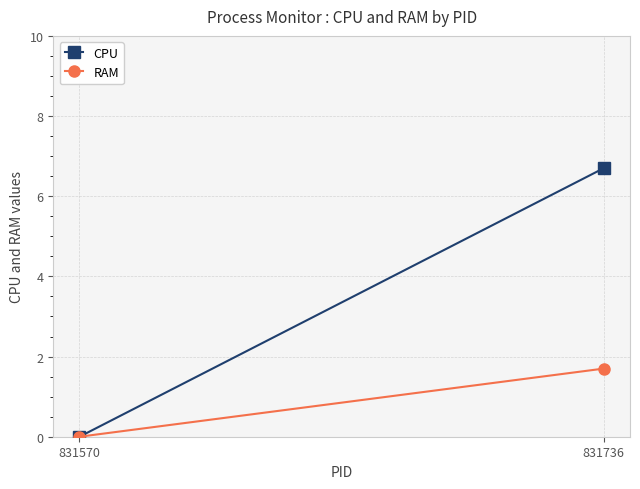

Rank the categories by CPU value from highest to lowest.

831736, 831570